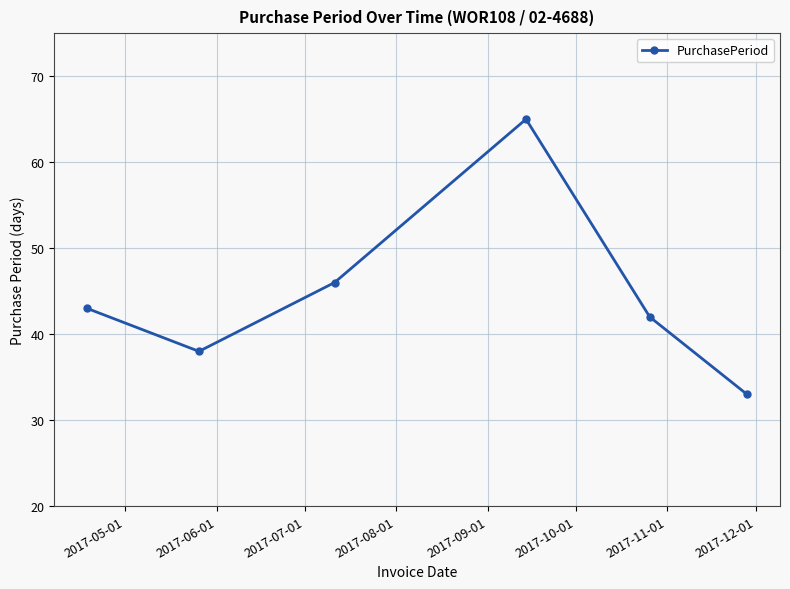

What is the difference between the second highest and second lowest values?

8